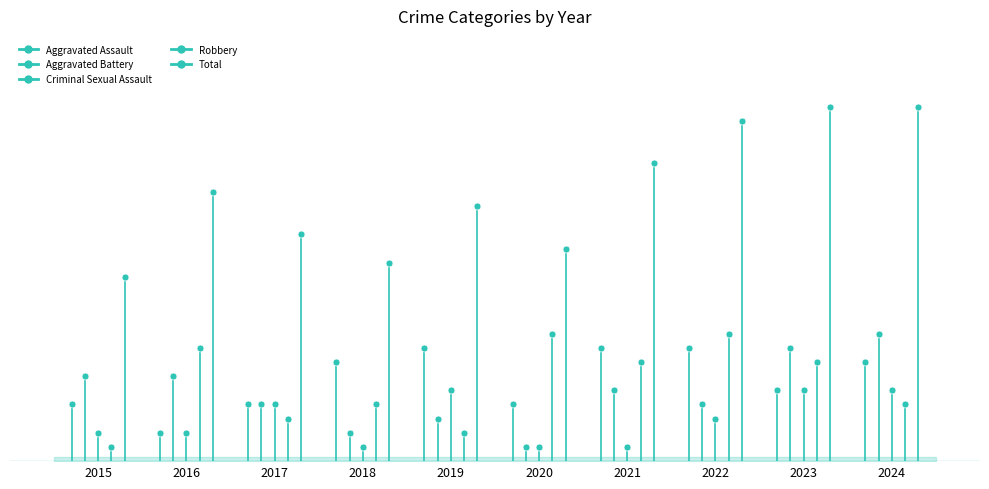

What is the greatest value displayed?

25